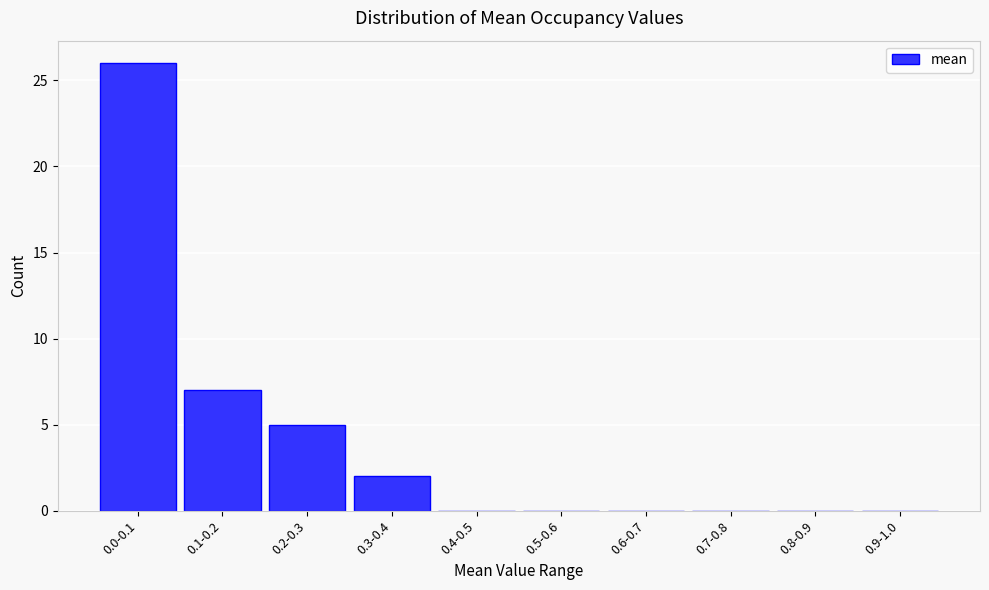

Reading right to left, what are all the values shown in this chart?

0.9-1.0=0	0.8-0.9=0	0.7-0.8=0	0.6-0.7=0	0.5-0.6=0	0.4-0.5=0	0.3-0.4=2	0.2-0.3=5	0.1-0.2=7	0.0-0.1=26